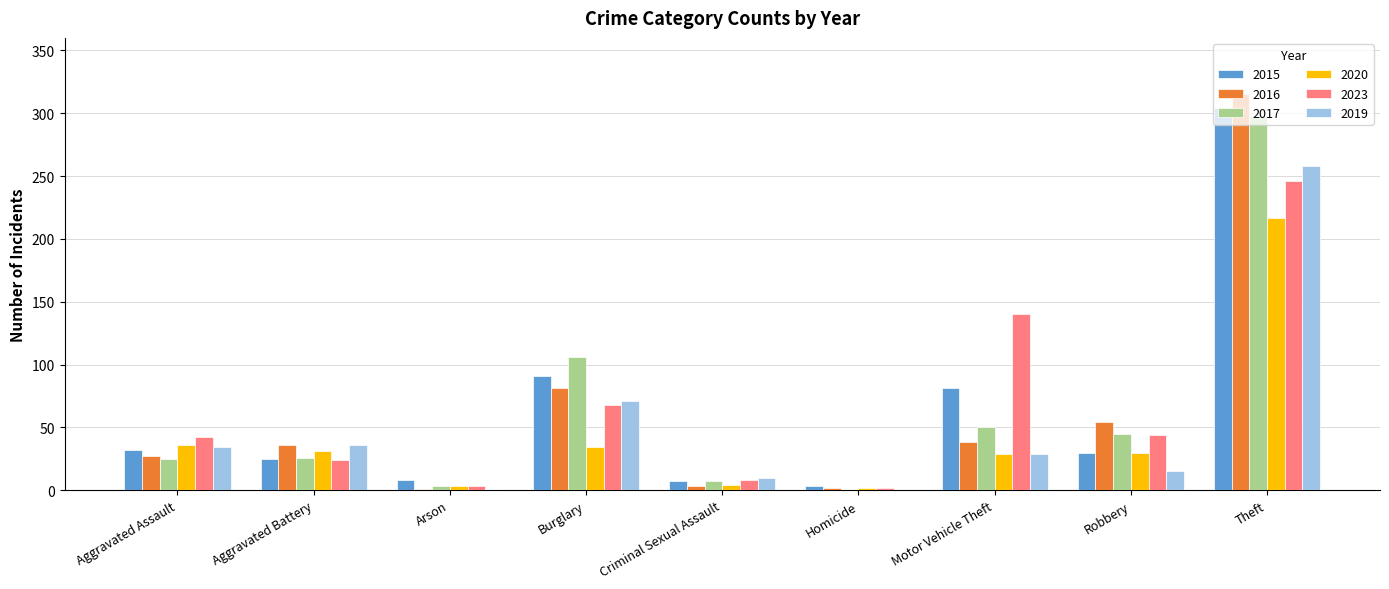

At which category does the chart reach its peak across all series?

Theft